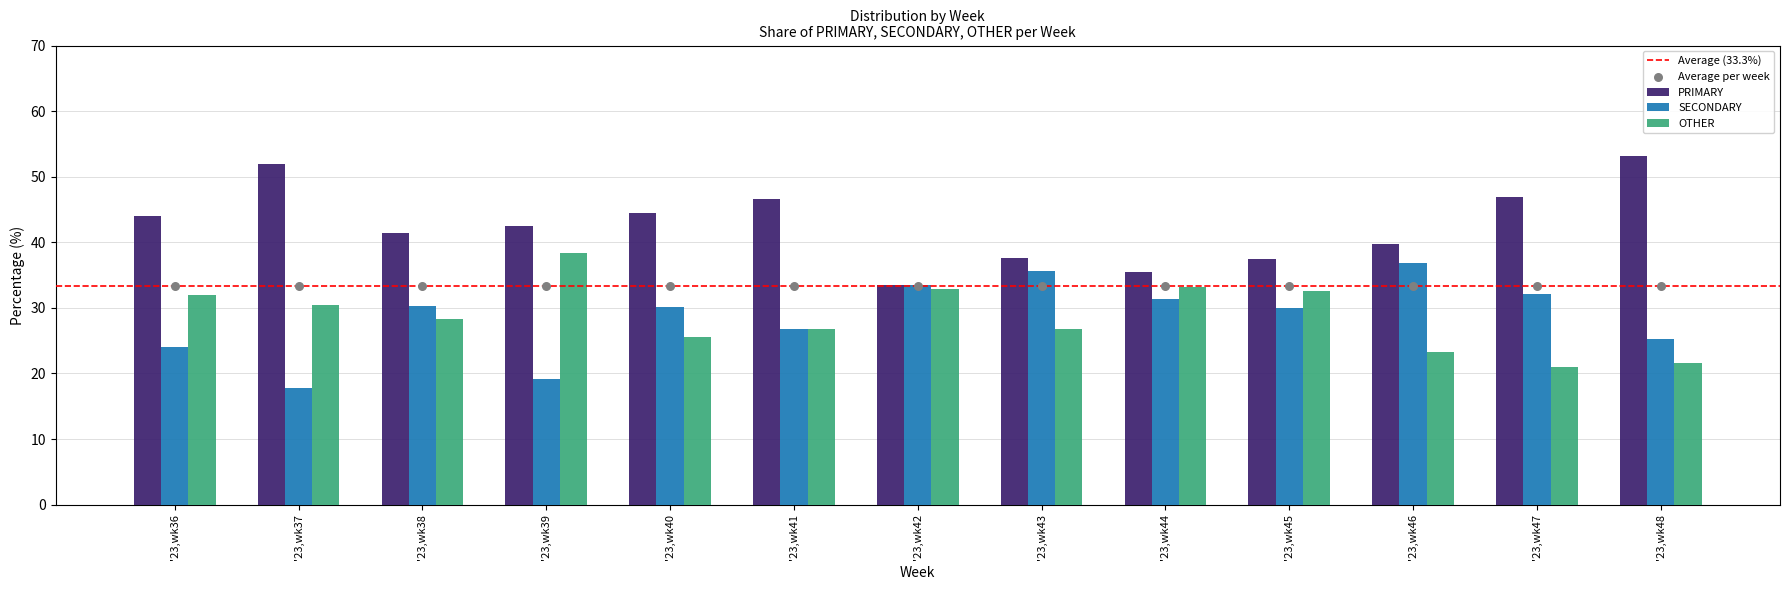

At which category is the sum across all series the highest?

'23,wk43